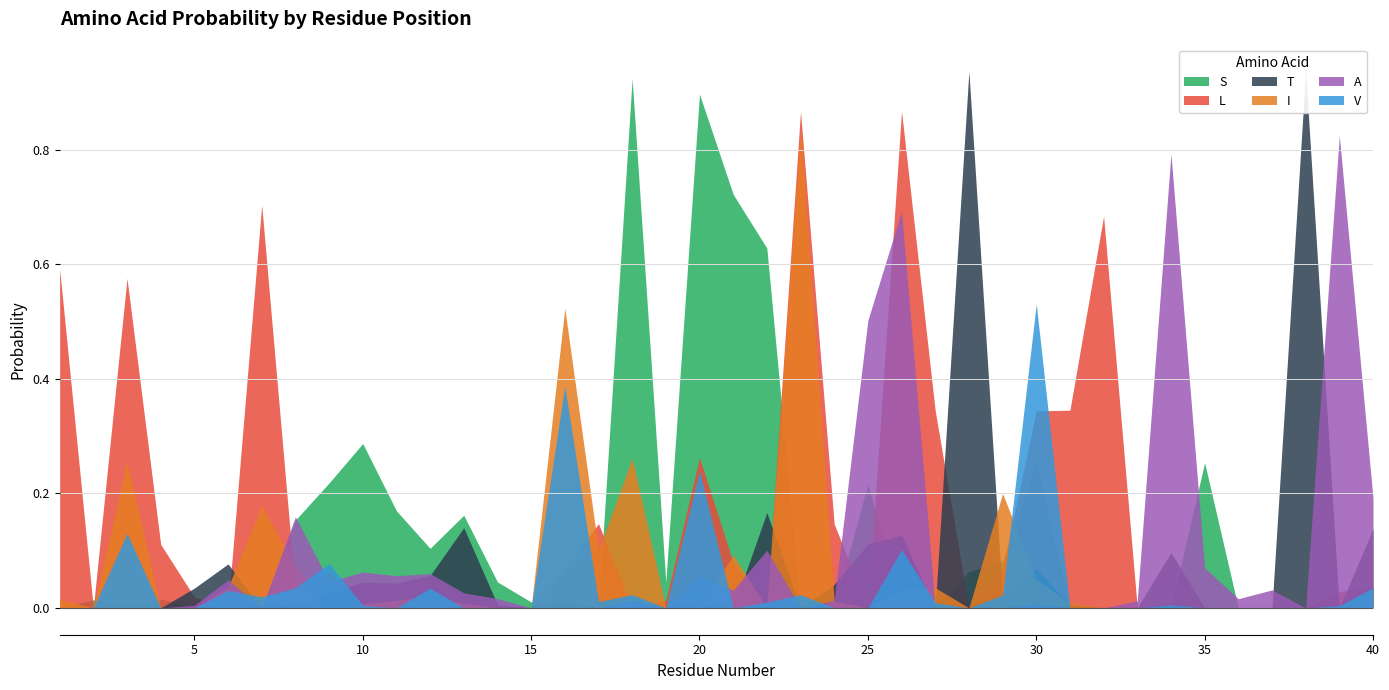

How many interior local peaks does the S series have?

9